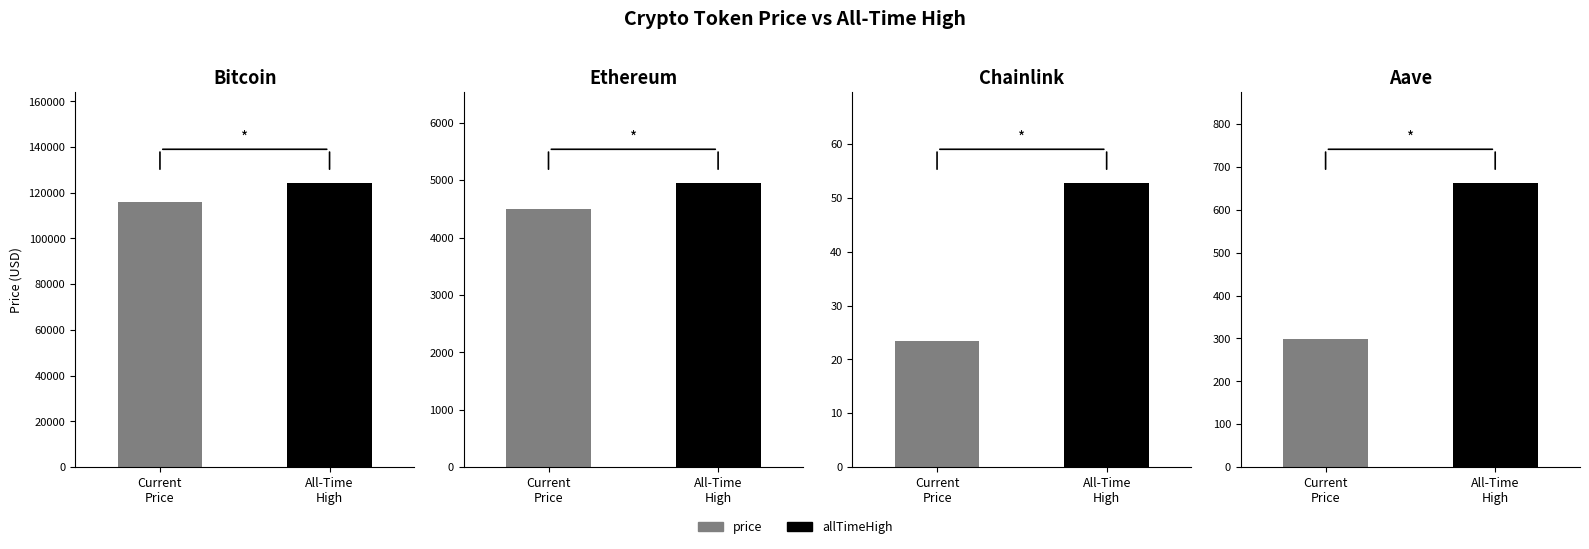

What are all the series names shown in the legend?

price, allTimeHigh